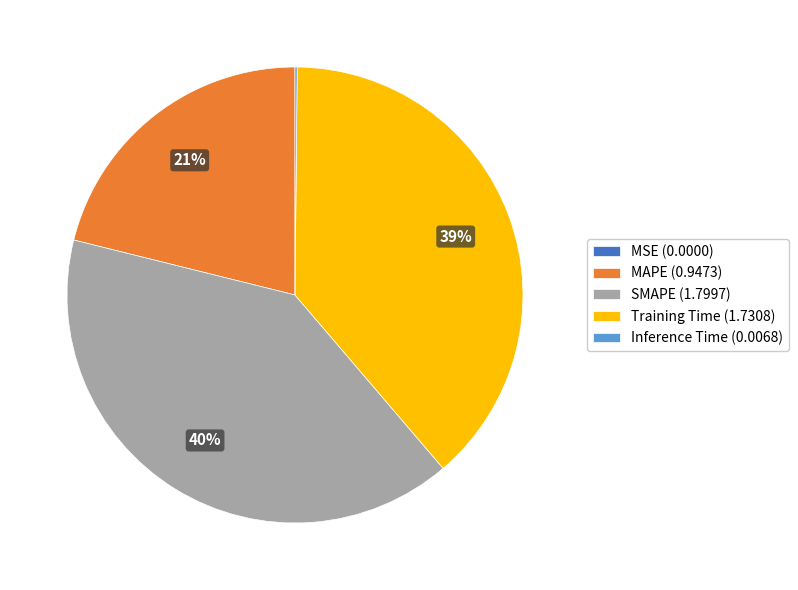

True or false: SMAPE (1.7997) accounts for 49% of the total.

False